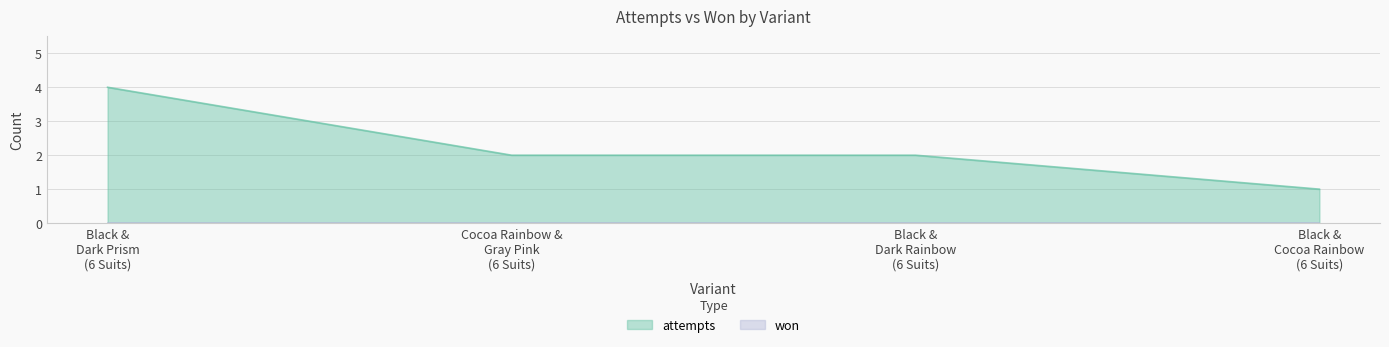

What is the label of the 1st point from the right?

Black & Cocoa Rainbow (6 Suits)